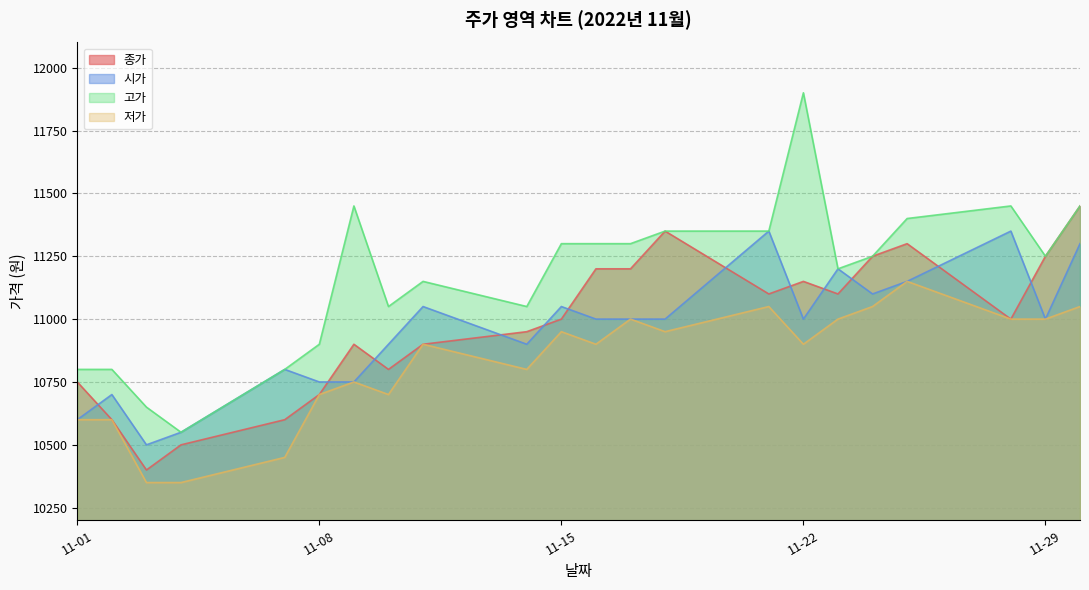

How many interior local peaks does the 고가 series have?

4